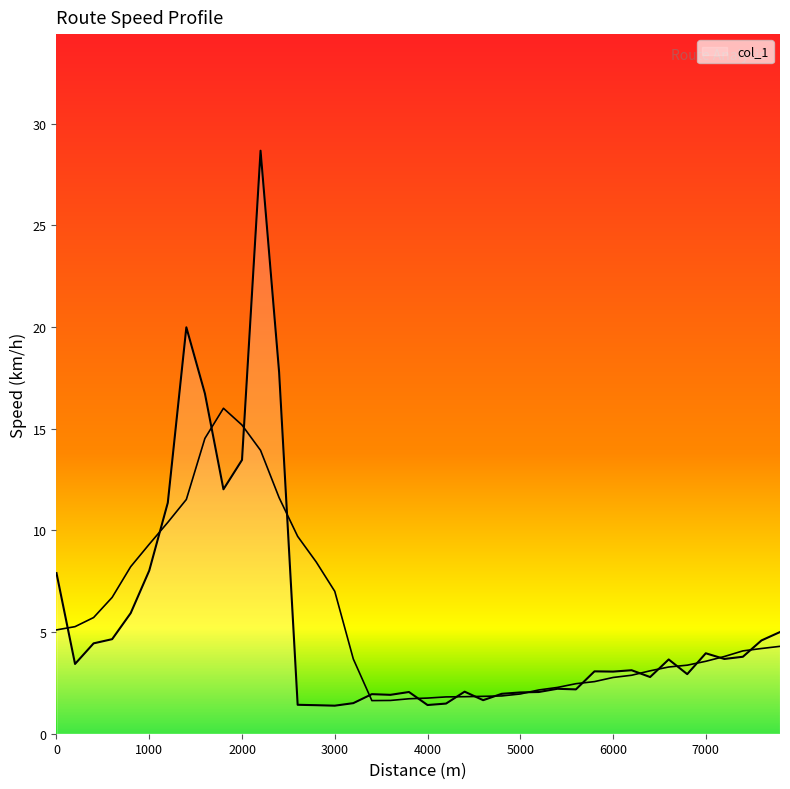

Does the chart display data point markers on the line(s)?

No